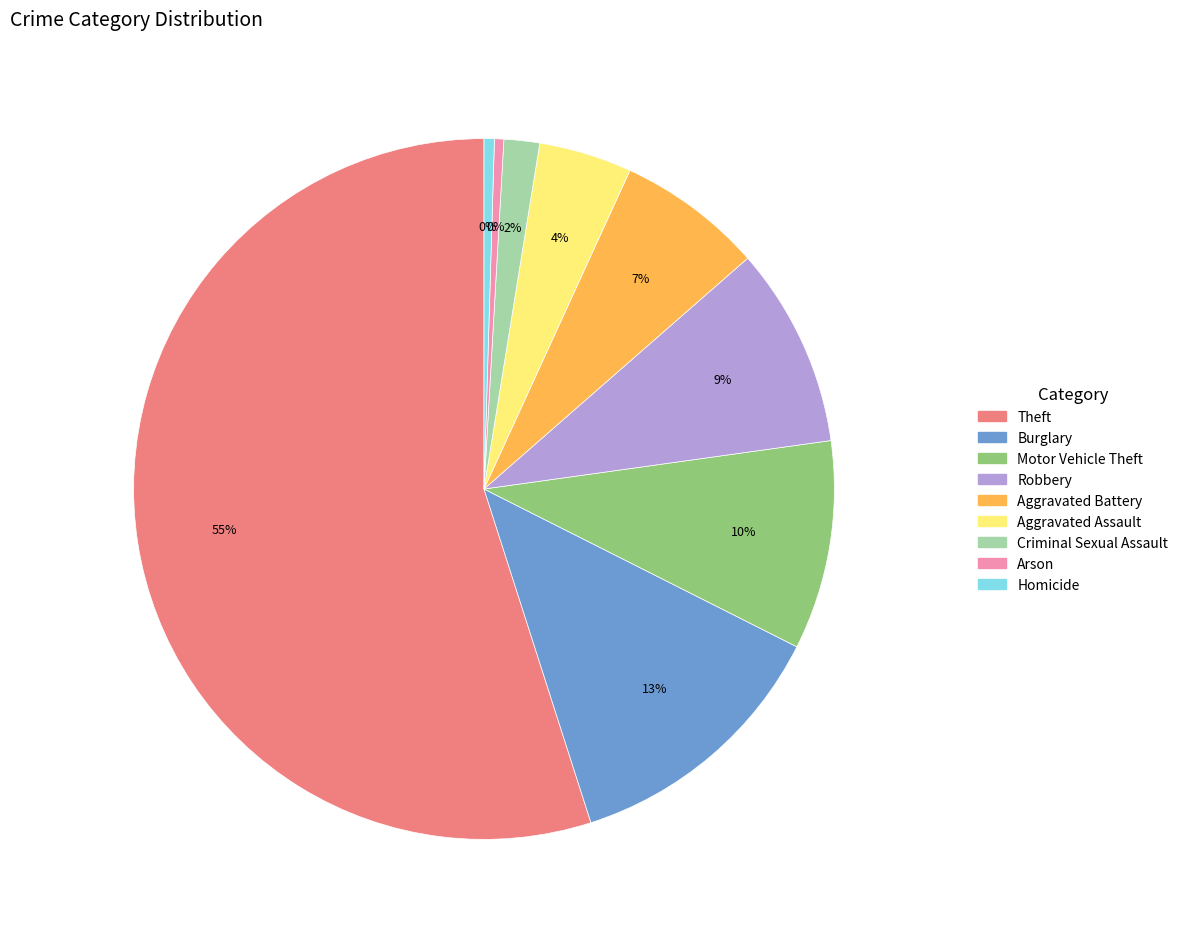

Is there a majority slice in this chart?

Yes